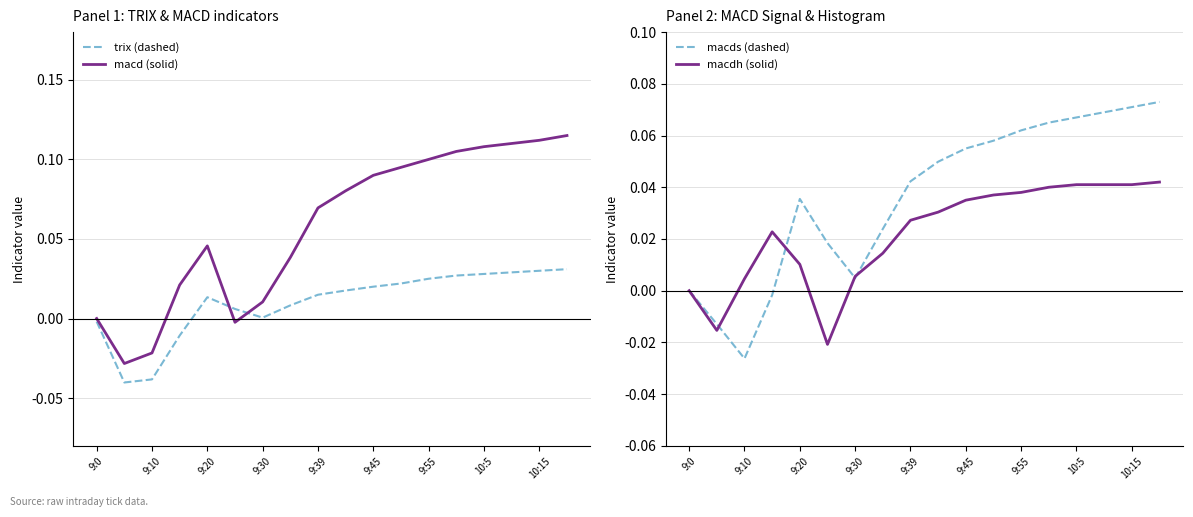

Rank the series at 15 from highest to lowest value.

macd (solid), macds (dashed), macdh (solid), trix (dashed)